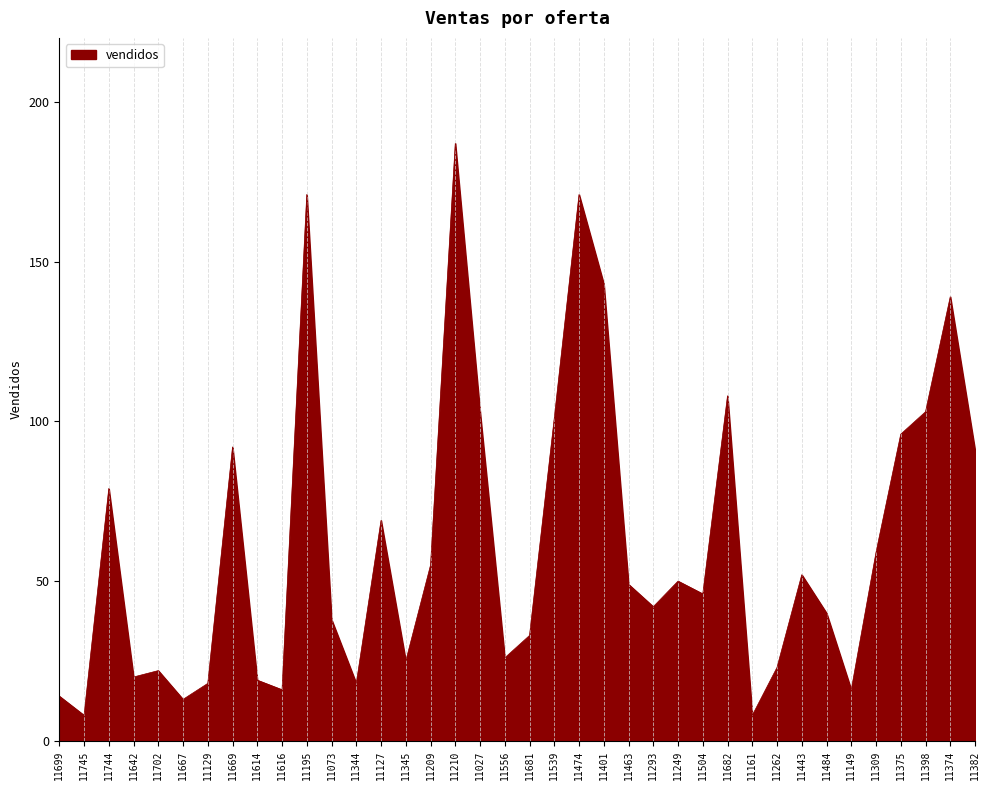

How many lines are shown in the chart?

1